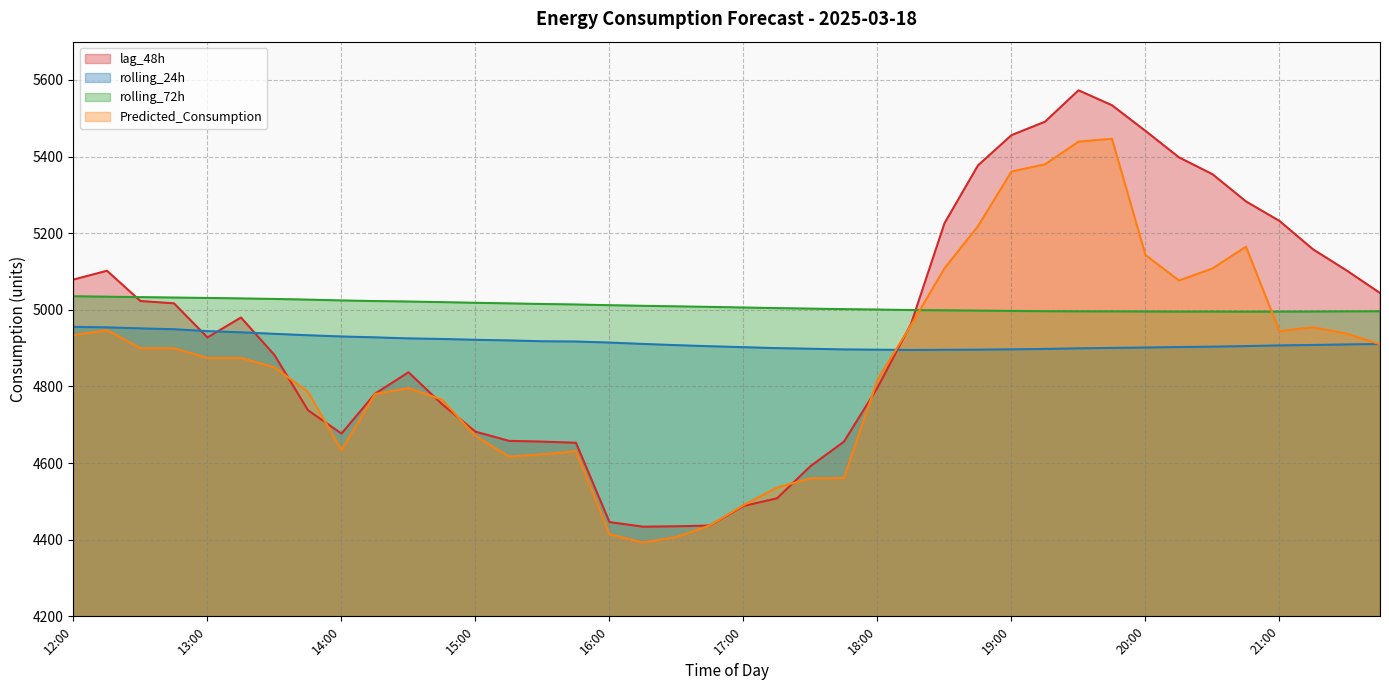

What is the label of the 2nd point from the right?

21:30